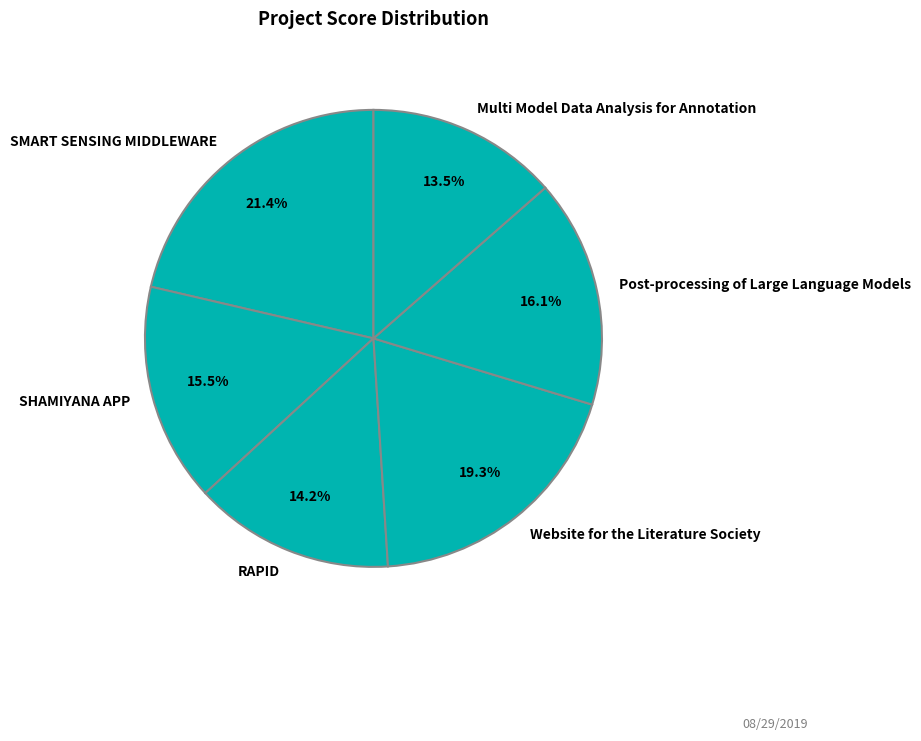

Combined, do Post-processing of Large Language Models and Multi Model Data Analysis for Annotation account for over 50%?

No